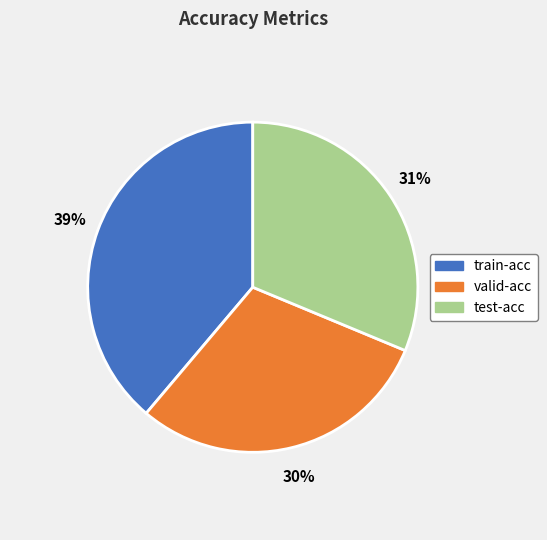

True or false: train-acc accounts for 50% of the total.

False